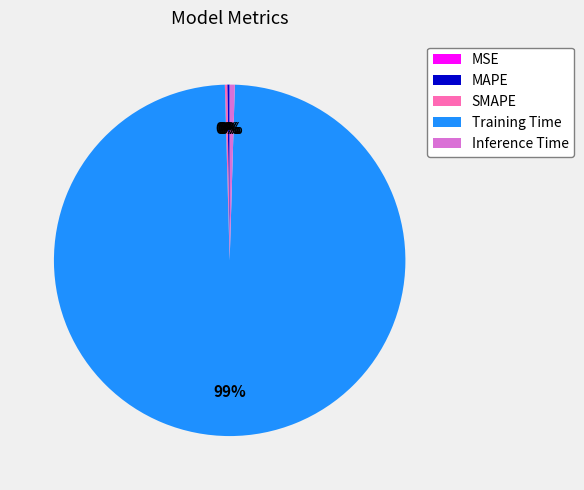

Which category accounts for the majority?

Training Time